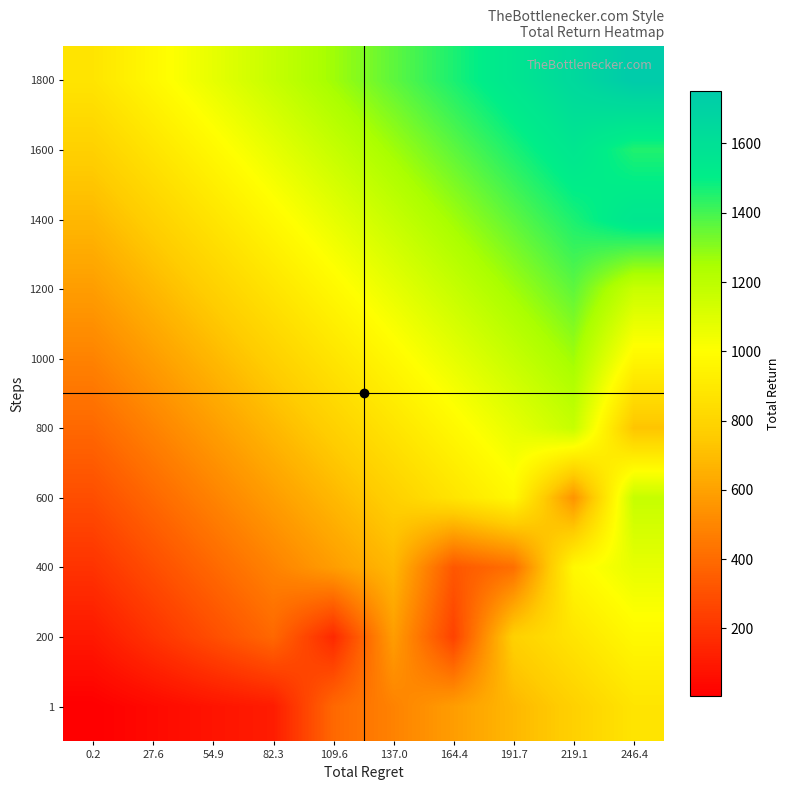

Count the number of data series in this chart.

10